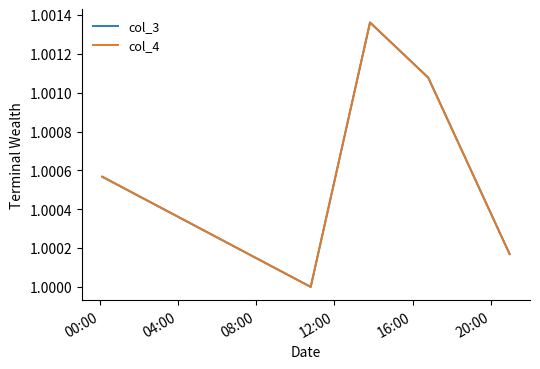

Which series has the largest range (max minus min)?

col_4